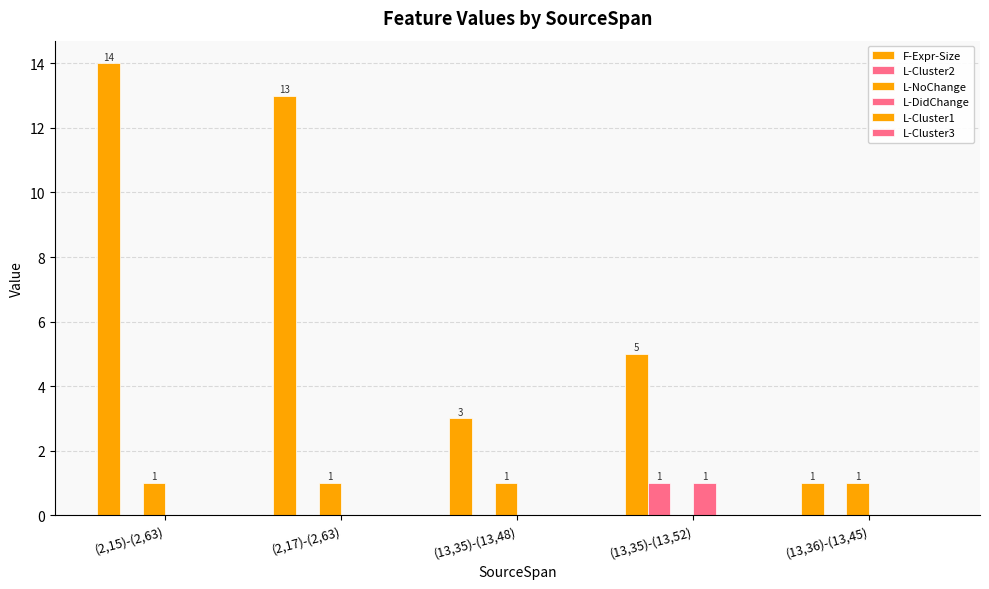

Are the bars horizontal?

No